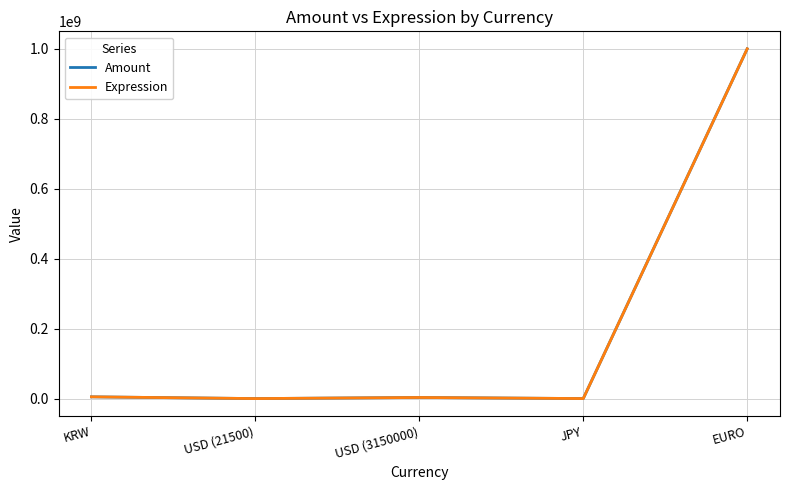

What is the spread (max minus min) of values at EURO?

100.0